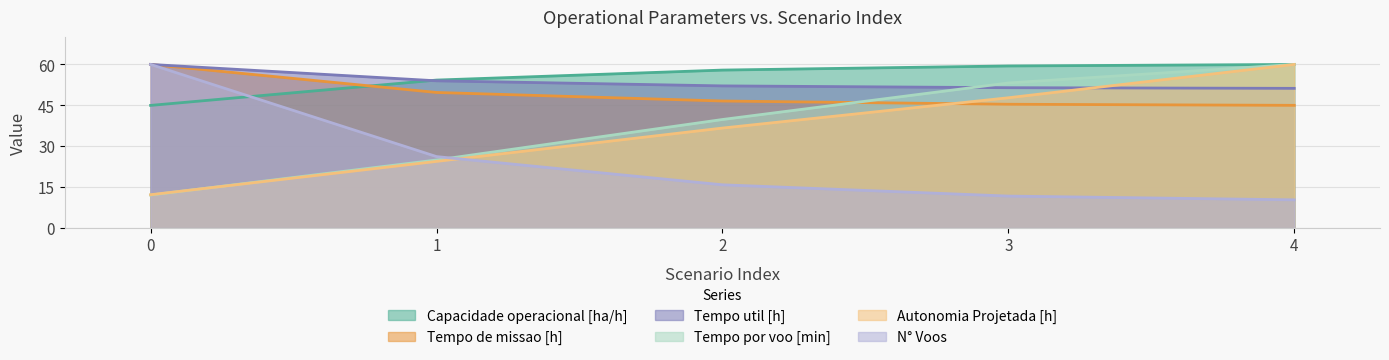

What is the value of the Capacidade operacional [ha/h] point at the 1st from the left?

45.0